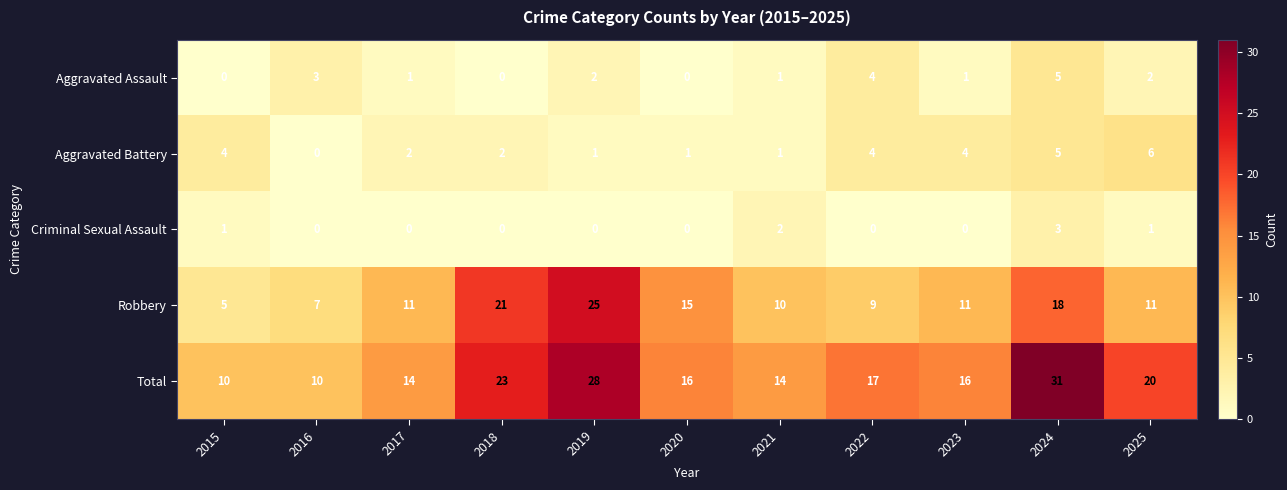

Which category has the highest value in the Aggravated Assault series?

2024